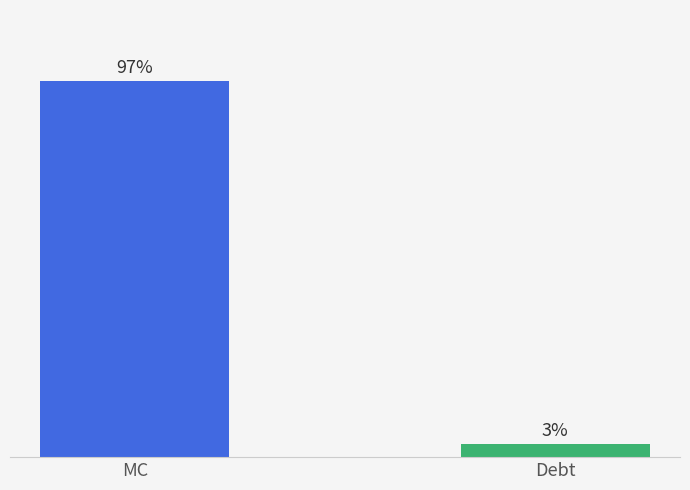

Which category has the lowest value across all series?

Debt